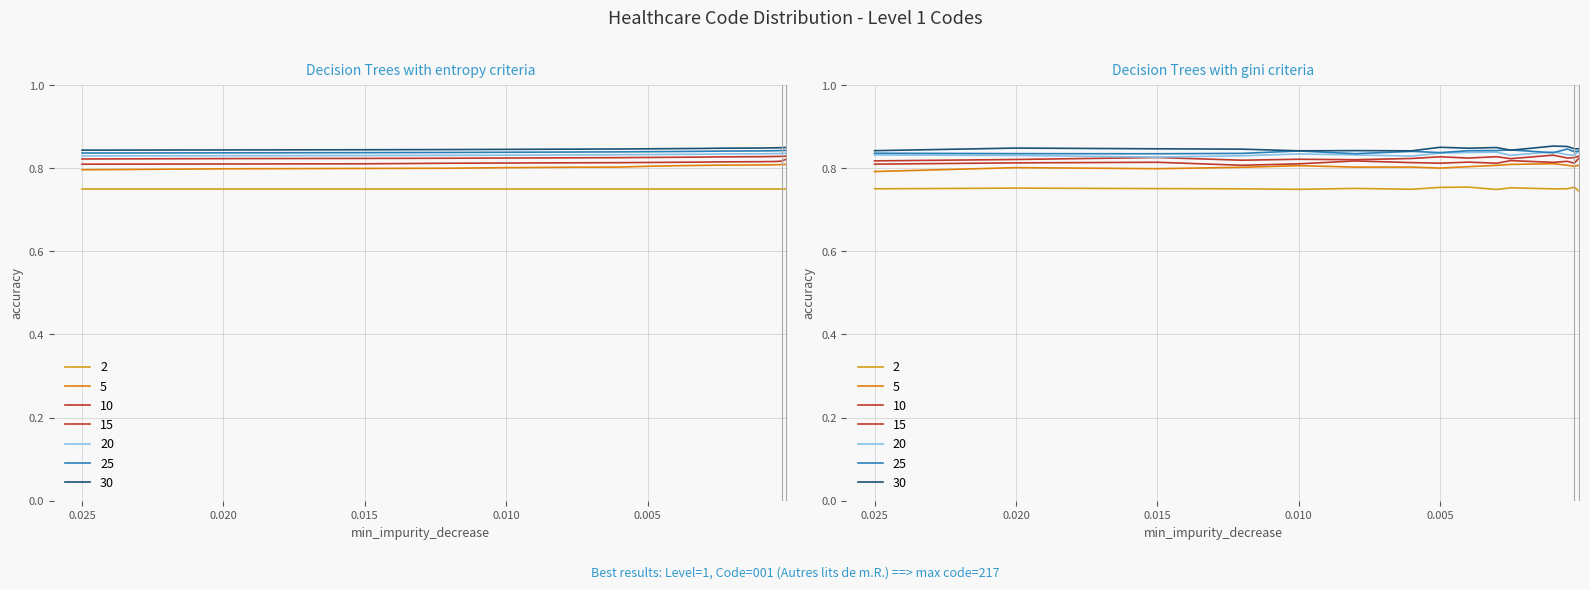

True or false: 15 and 20 cross at least once.

False